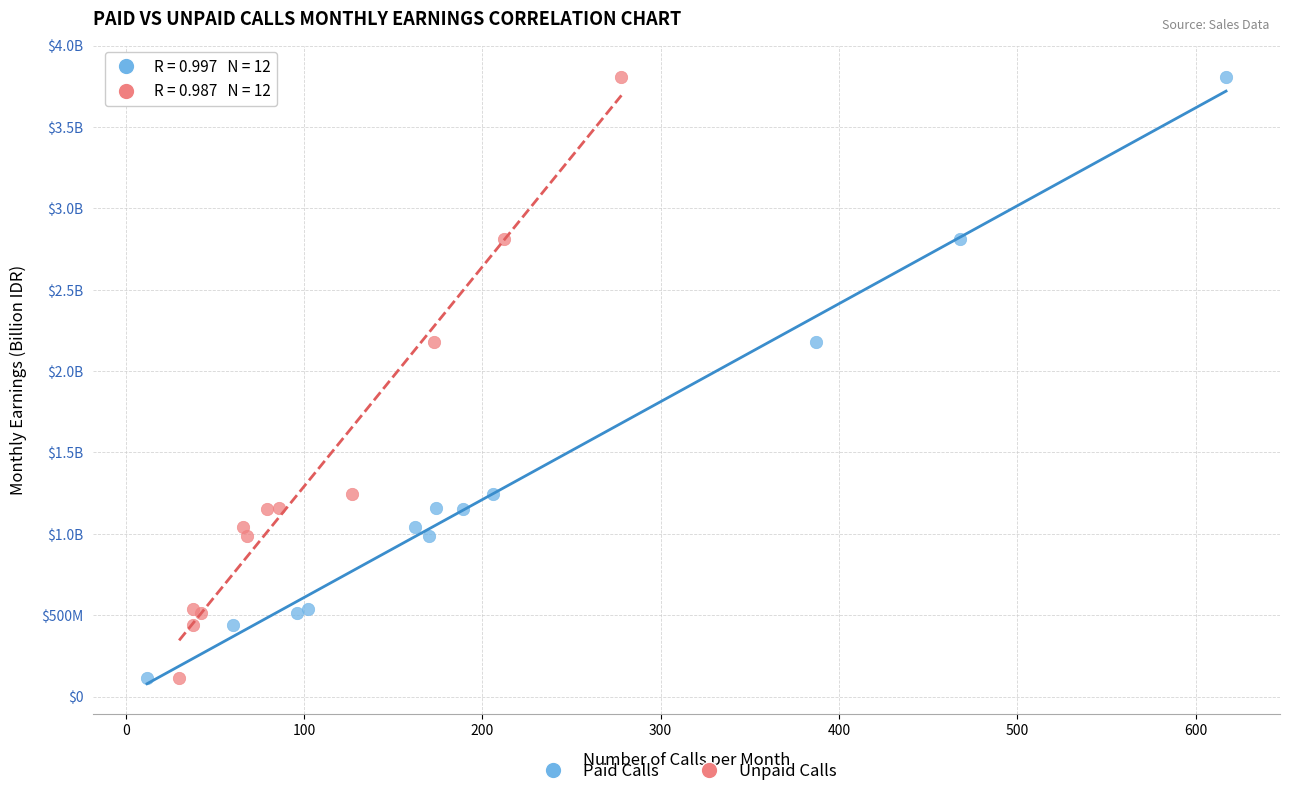

What are all the series names shown in the legend?

Paid Calls, Unpaid Calls